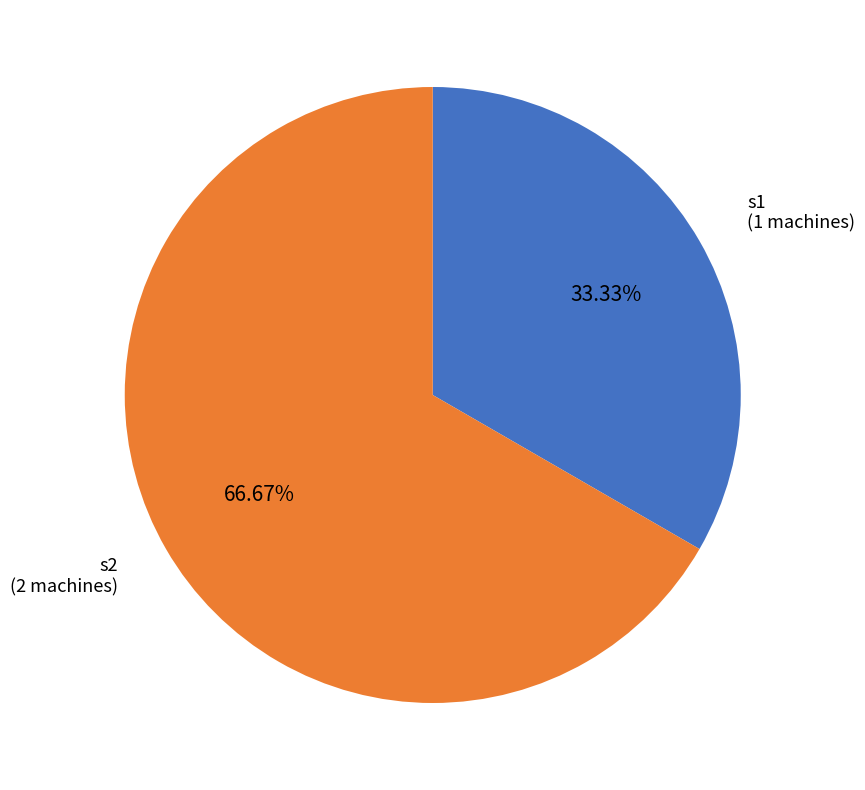

Does any single category account for the majority?

Yes